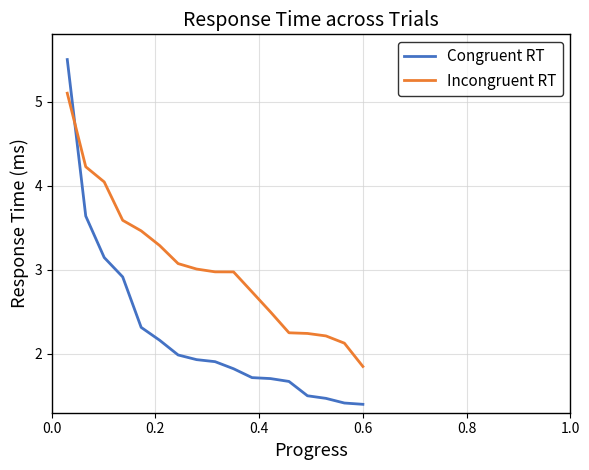

List the series in order of their peak value, highest first.

Congruent RT, Incongruent RT